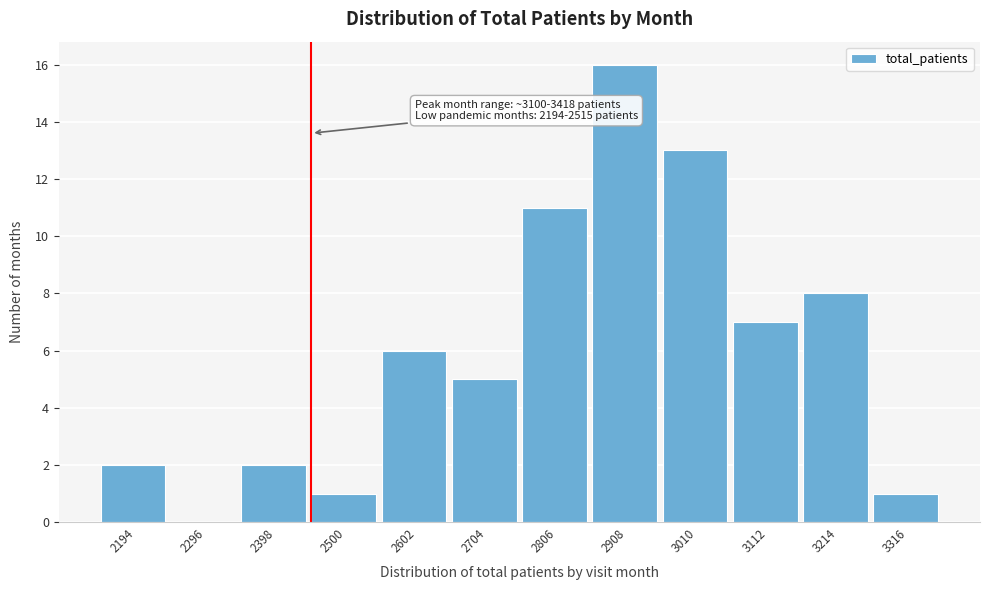

Reading left to right, what are all the values shown in this chart?

2194=2	2296=0	2398=2	2500=1	2602=6	2704=5	2806=11	2908=16	3010=13	3112=7	3214=8	3316=1